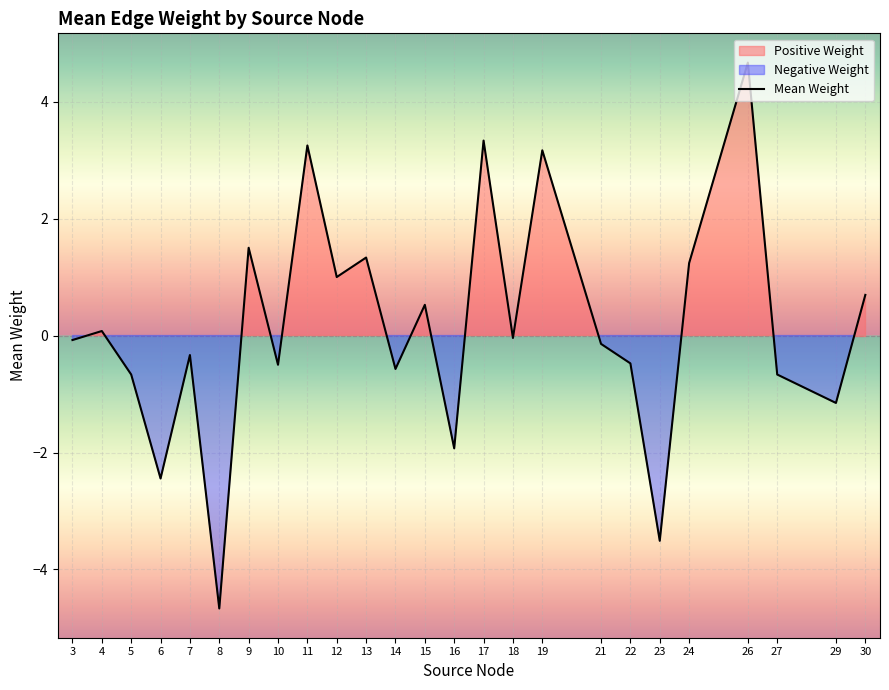

Reading right to left, extract all data points from this chart.

30=0.7	29=-1.2	27=-0.7	26=4.7	24=1.2	23=-3.5	22=-0.5	21=-0.1	19=3.2	18=-0.0	17=3.3	16=-1.9	15=0.5	14=-0.6	13=1.3	12=1.0	11=3.2	10=-0.5	9=1.5	8=-4.7	7=-0.3	6=-2.4	5=-0.7	4=0.1	3=-0.1